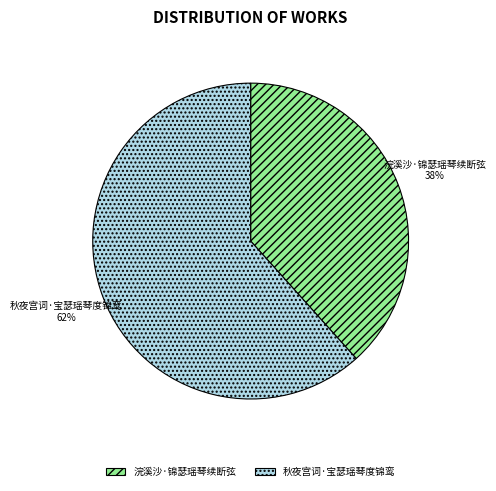

Is there any slice that represents more than half of the pie?

Yes